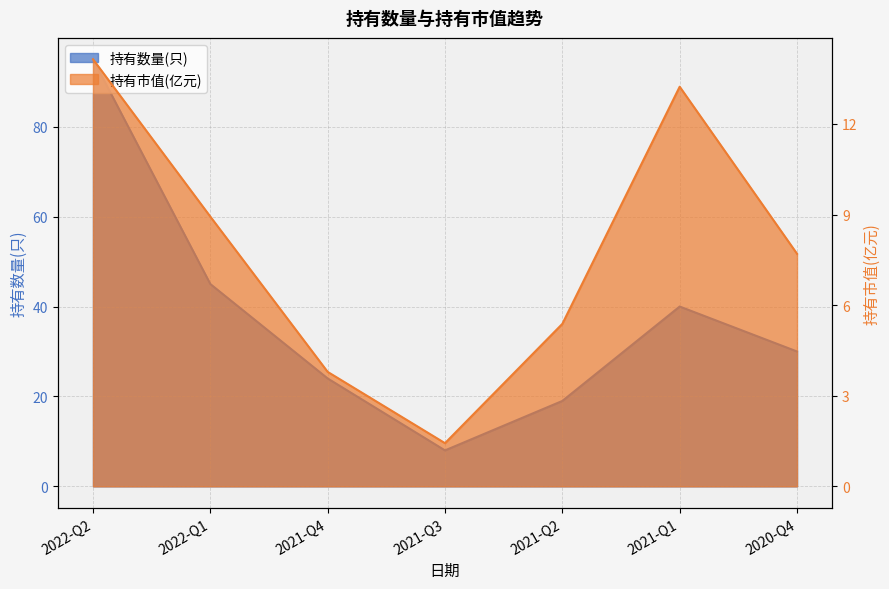

At which category does the chart reach its minimum across all series?

2021-Q3